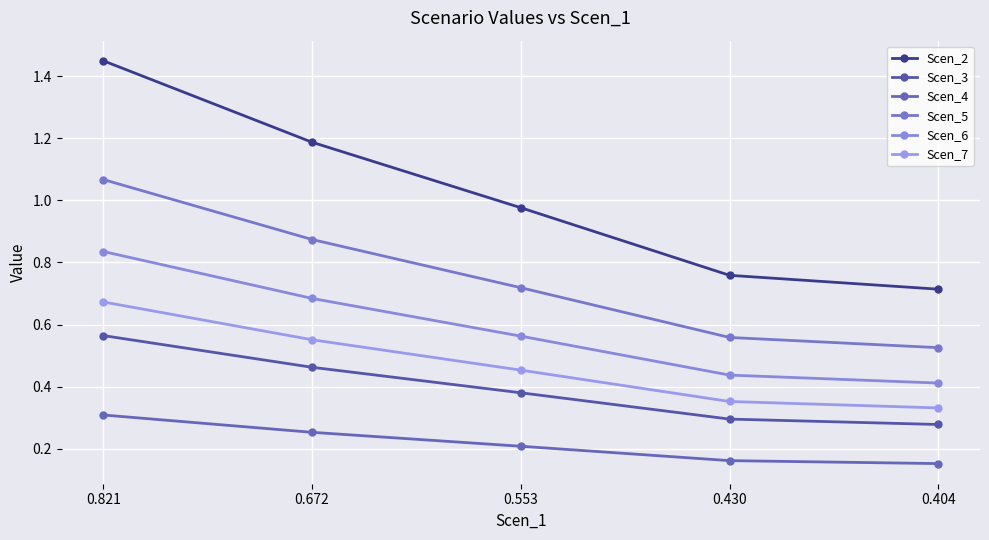

List the series in order of their peak value, lowest first.

Scen_4, Scen_3, Scen_7, Scen_6, Scen_5, Scen_2